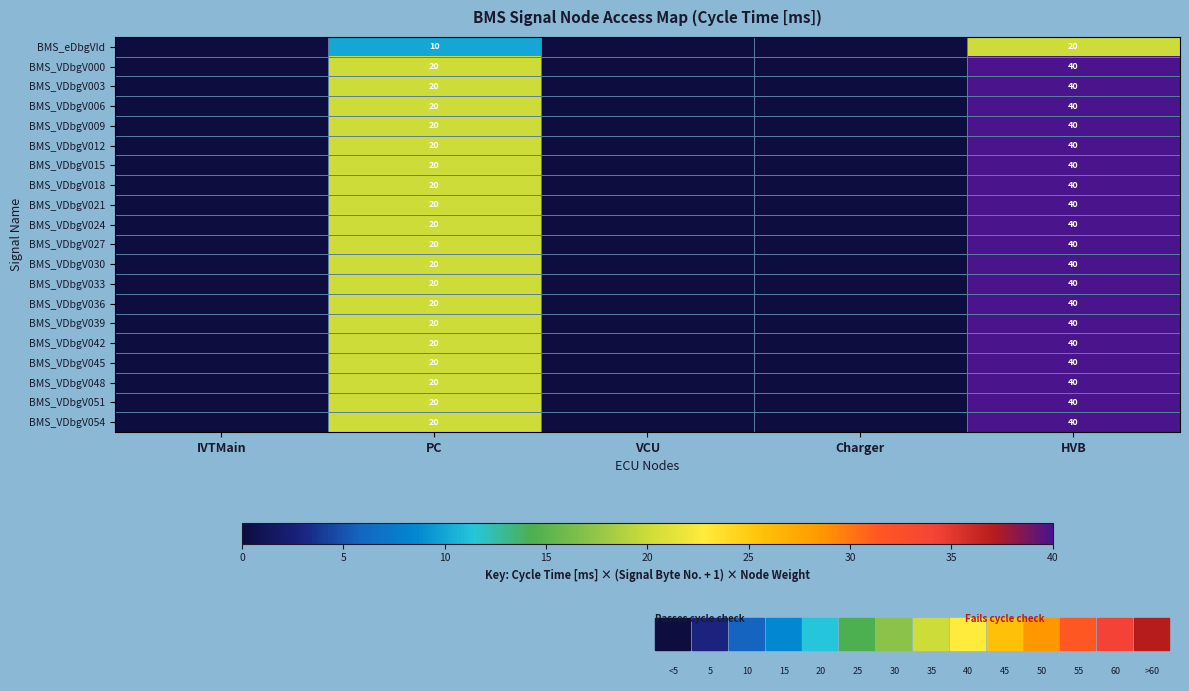

Which has a higher value, Charger or HVB?

HVB